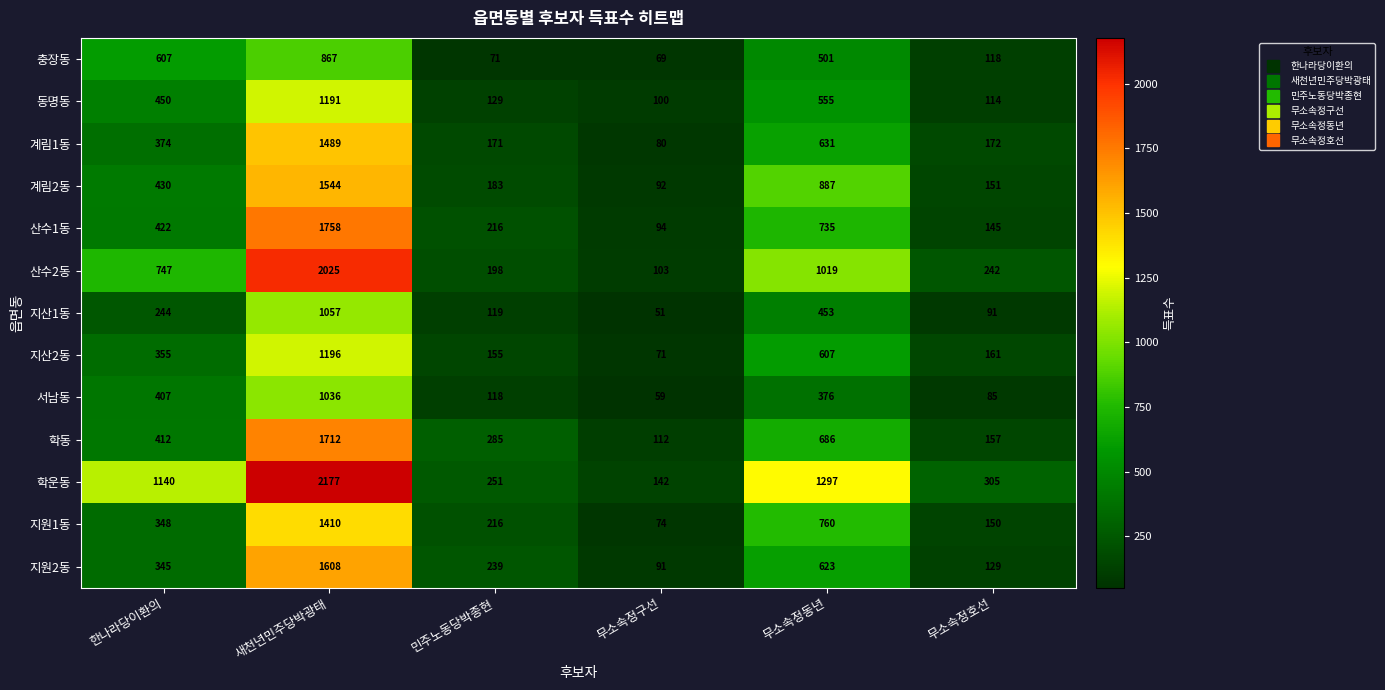

Which series has the widest spread of values?

학운동